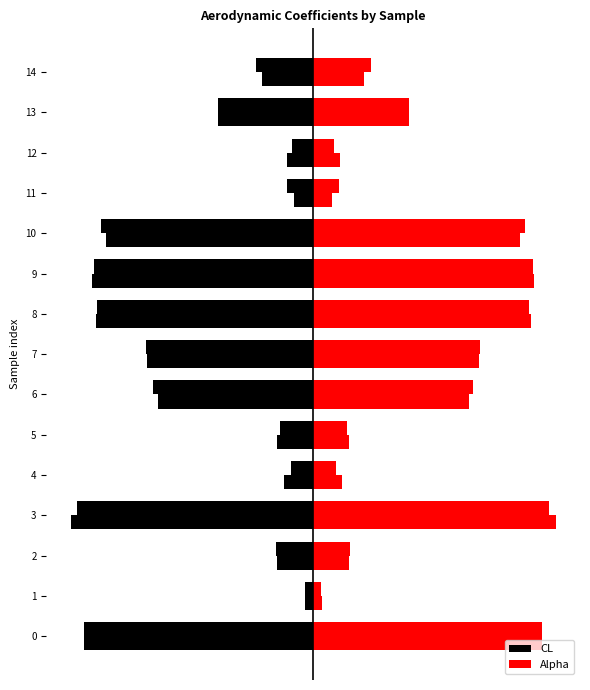

Rank the series at 1 from lowest to highest value.

CL, Alpha